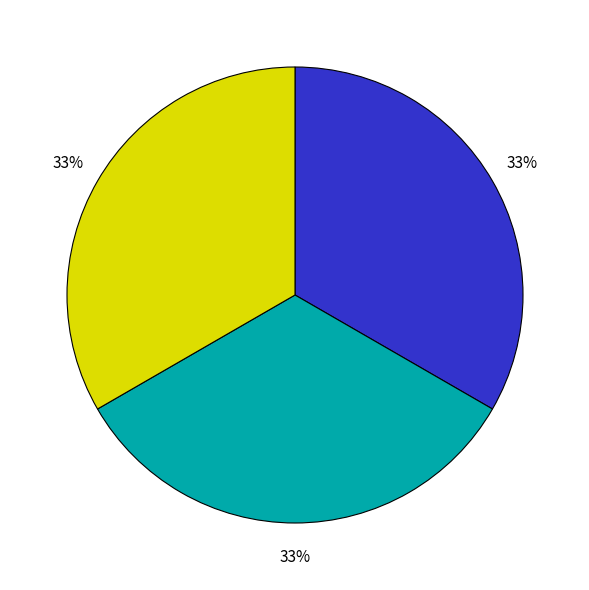

To the nearest percent, what is the average slice percentage?

33%